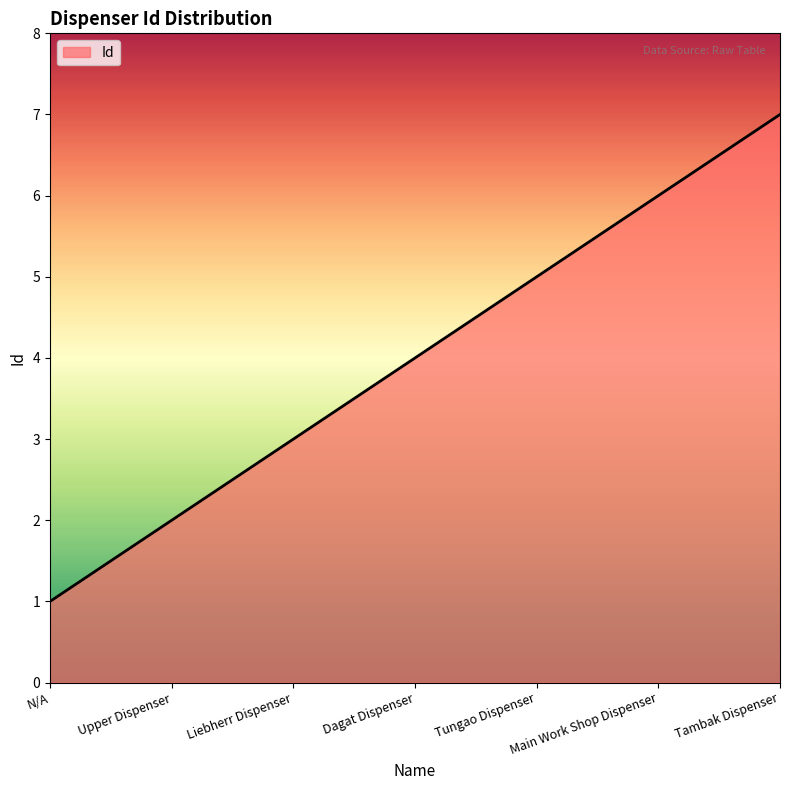

What is the difference between the maximum and minimum values?

6.0